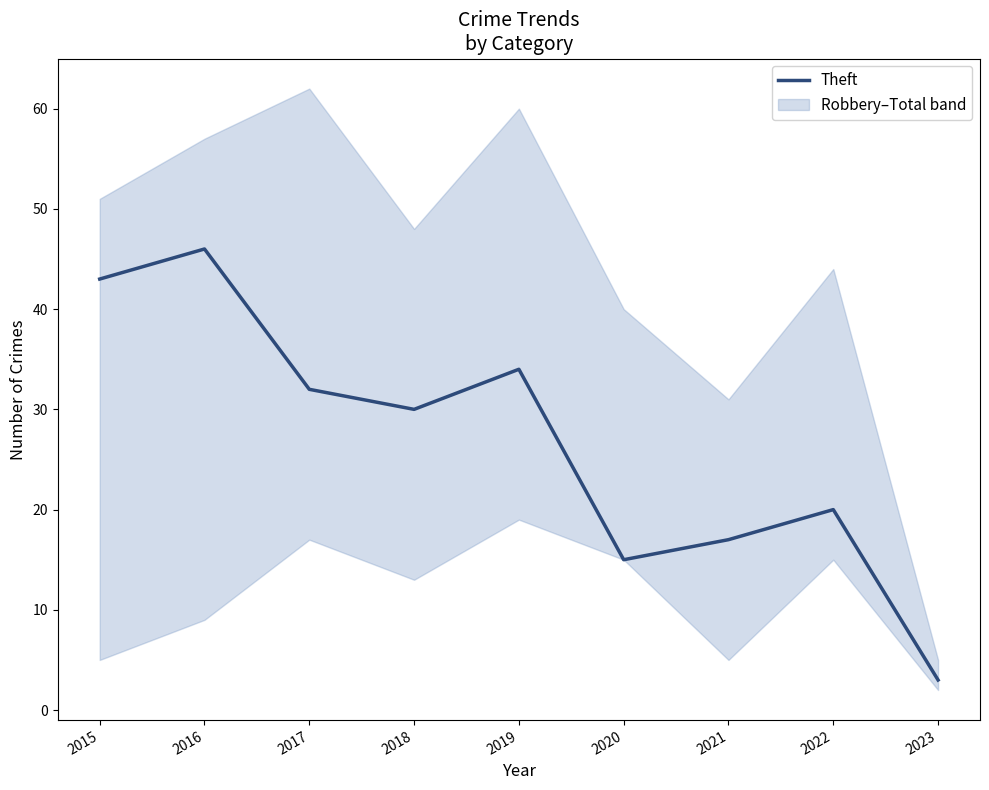

At which category does the chart reach its minimum across all series?

2023